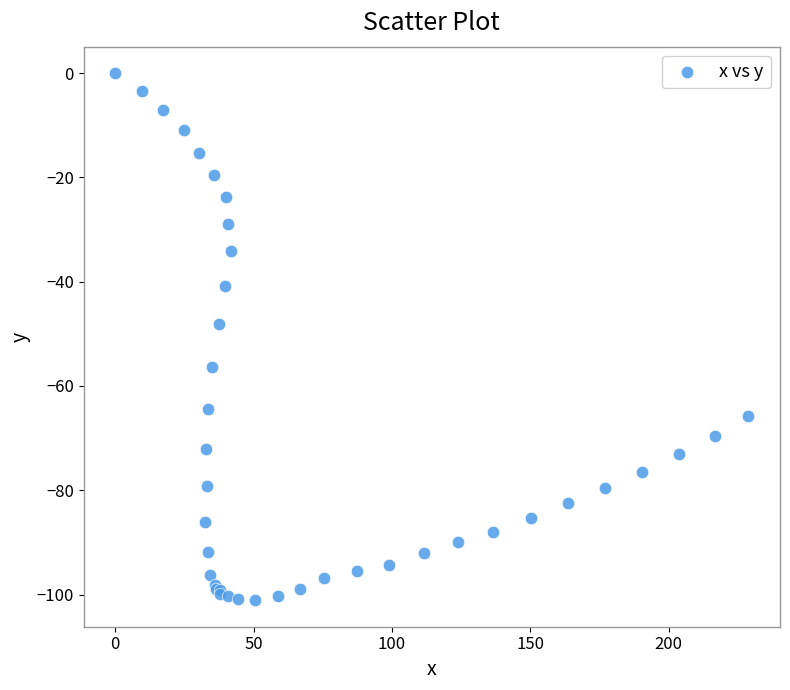

What Y value in the scatter plot is closest to -50?

-48.1